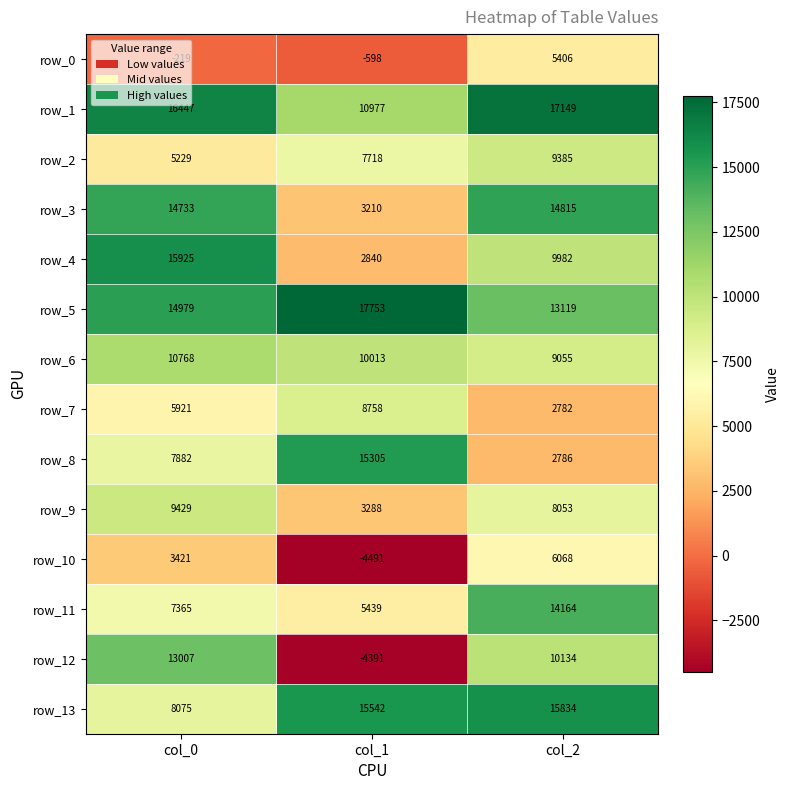

Which series changed the most between col_0 and col_1?

row_12